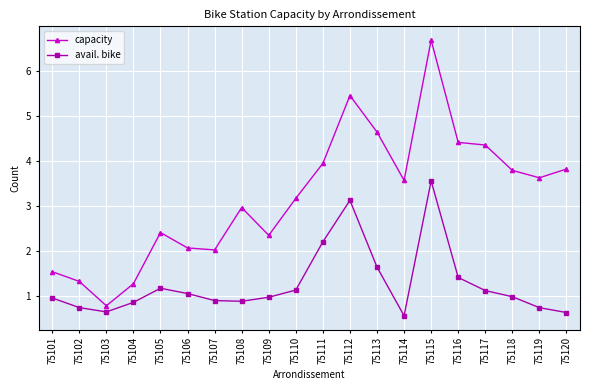

What are all the series names shown in the legend?

capacity, avail. bike